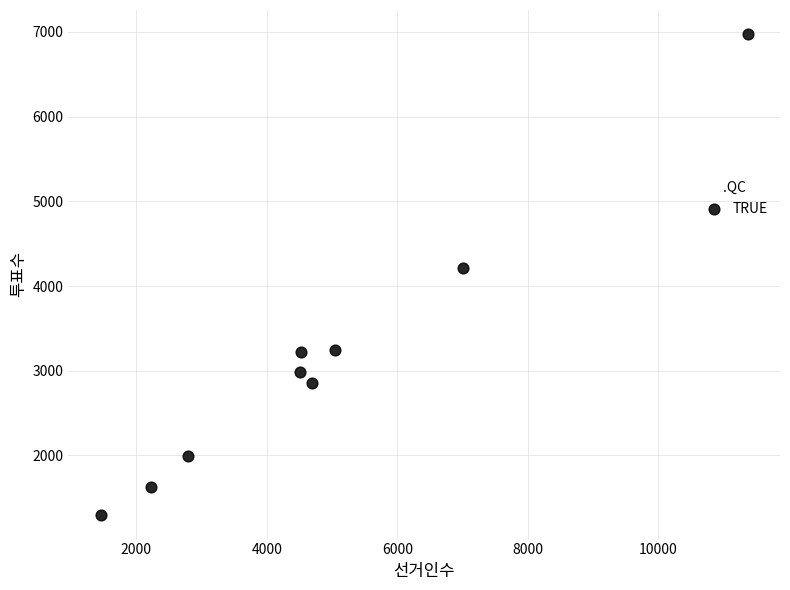

What Y value in the scatter plot is closest to 4138?

4207